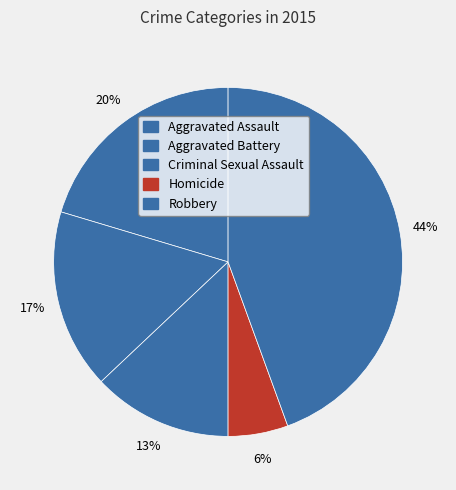

To the nearest percent, what is the average slice percentage?

20%